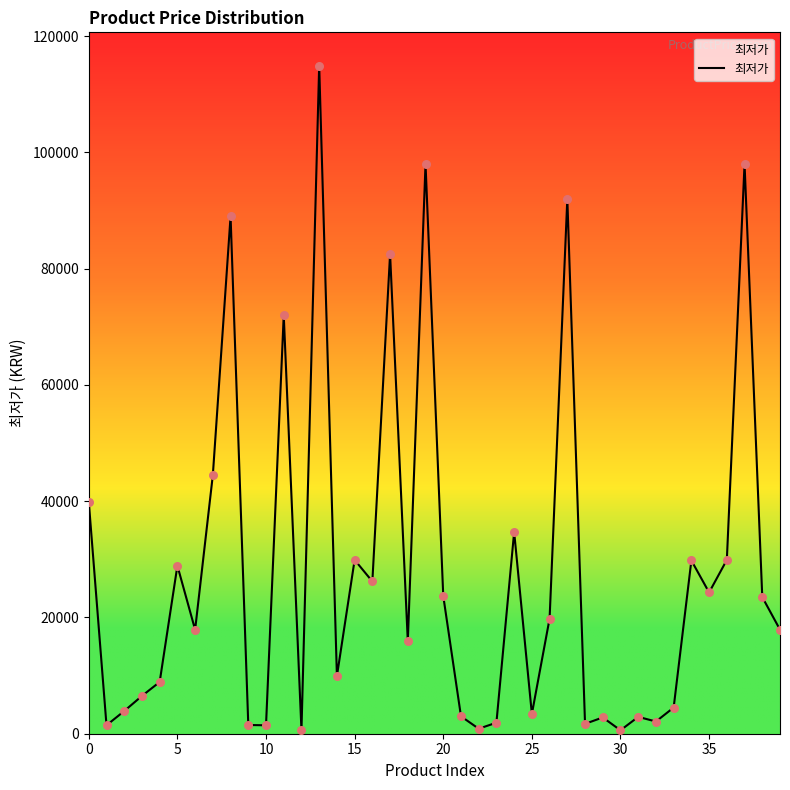

What is the greatest value displayed?

114900